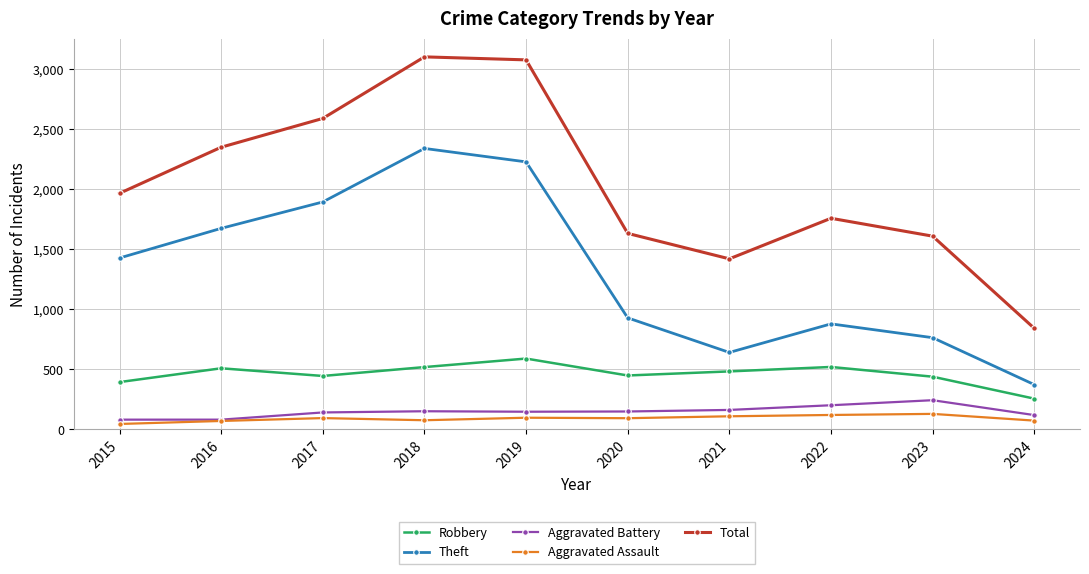

True or false: Robbery has more than 1 points higher than both neighbors.

True